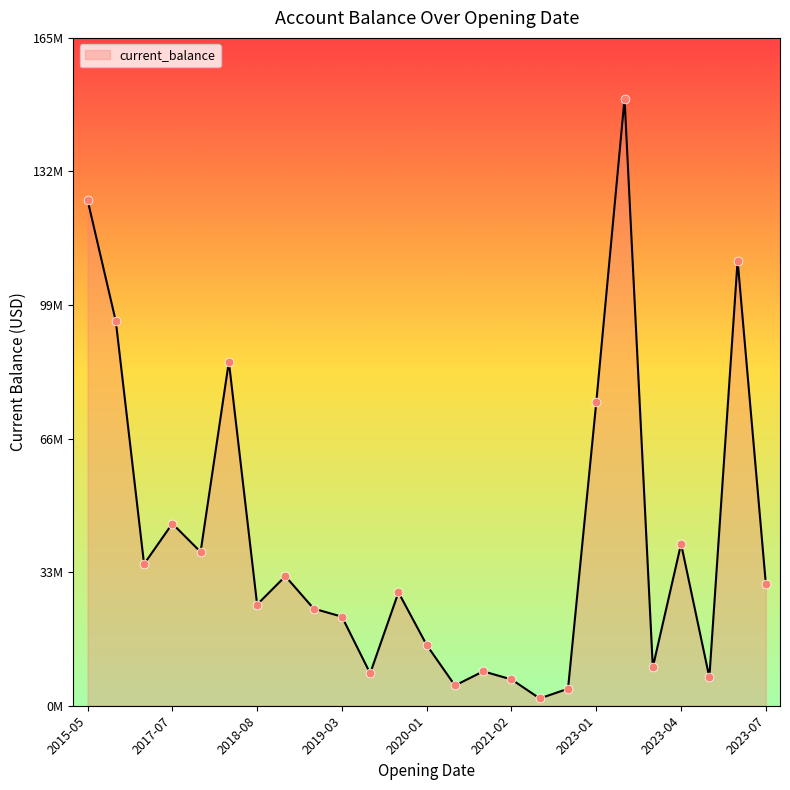

Does the chart have visible grid lines?

No